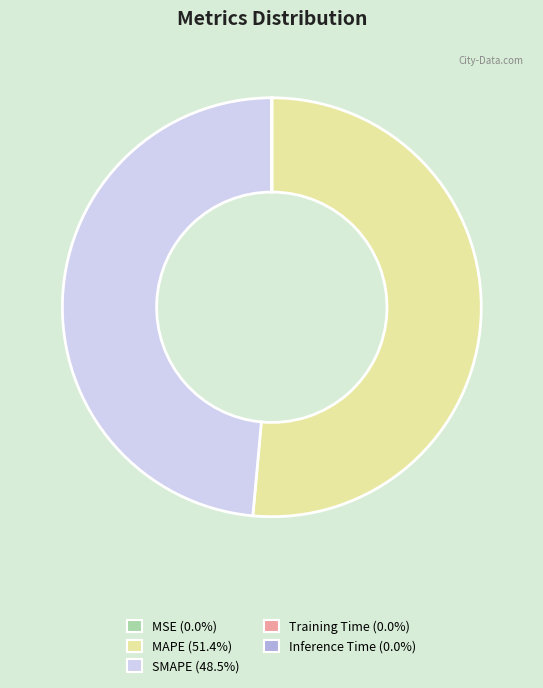

Which slice is the largest?

MAPE